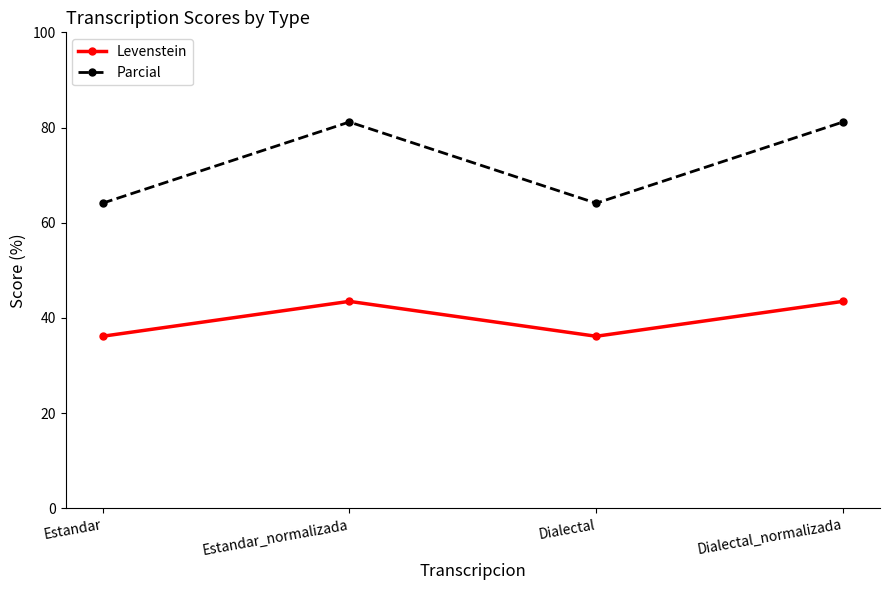

What is the value of the Parcial point at the 1st from the left?

64.1